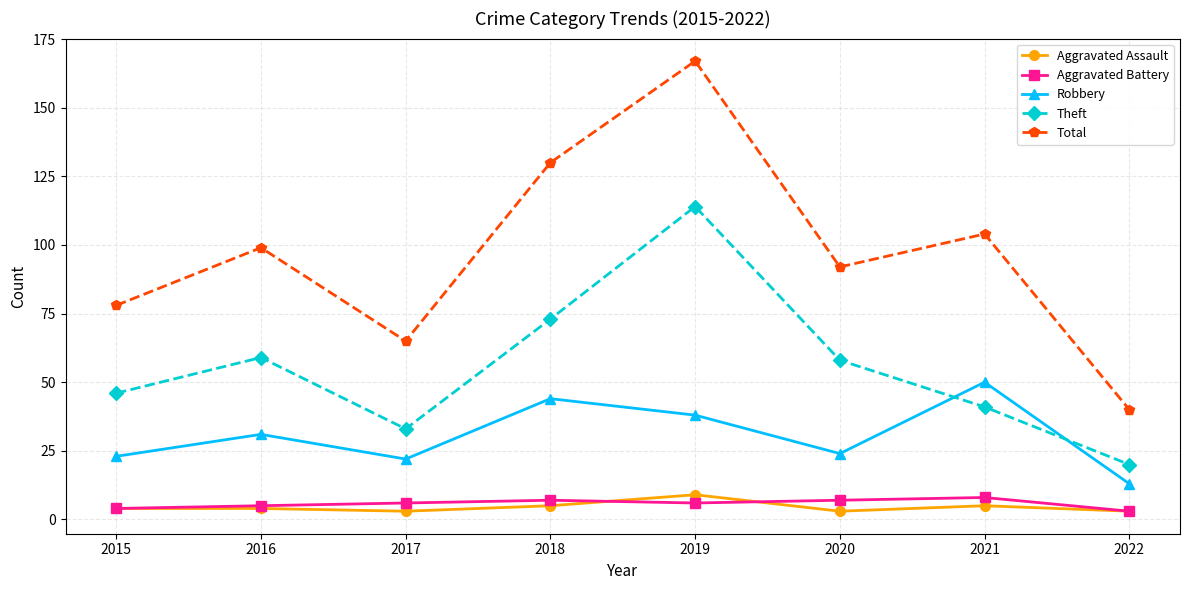

Which series has the widest spread of values?

Total